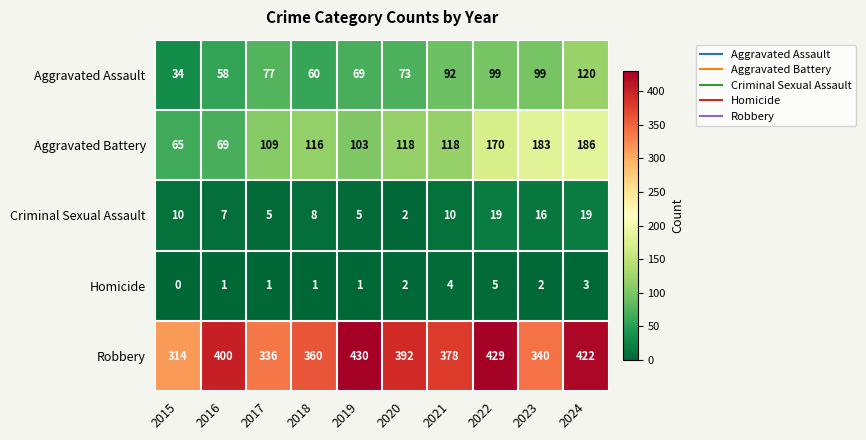

What is the maximum value shown in the chart?

430